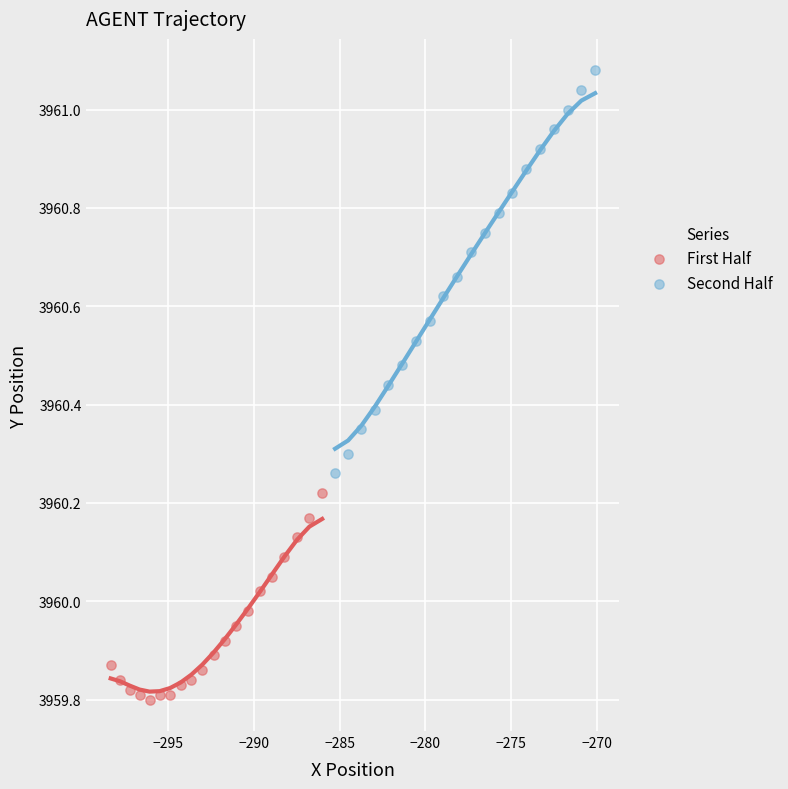

Which series contains the lowest Y value?

First Half